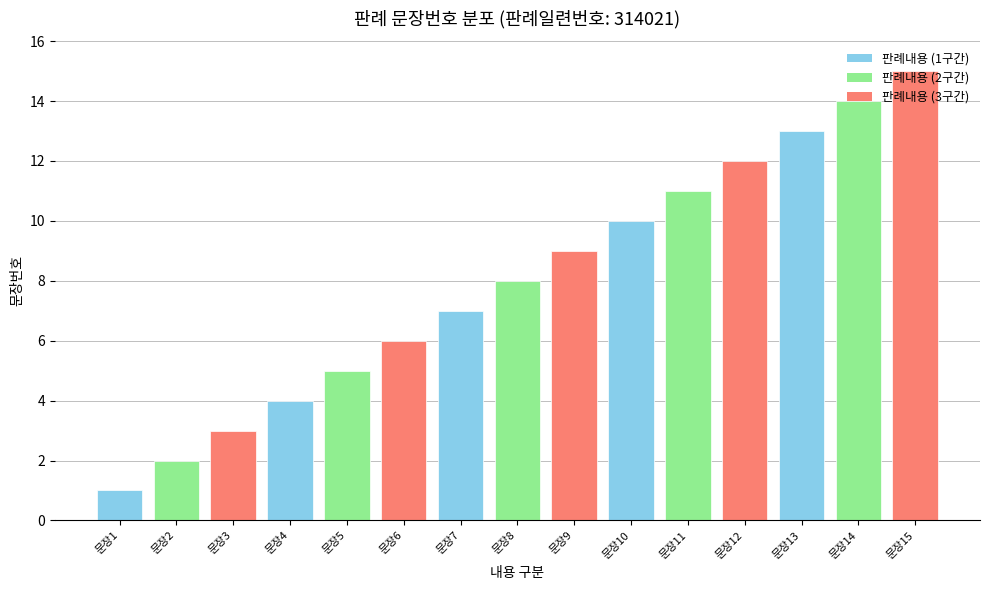

How many categories are shown in the chart?

15